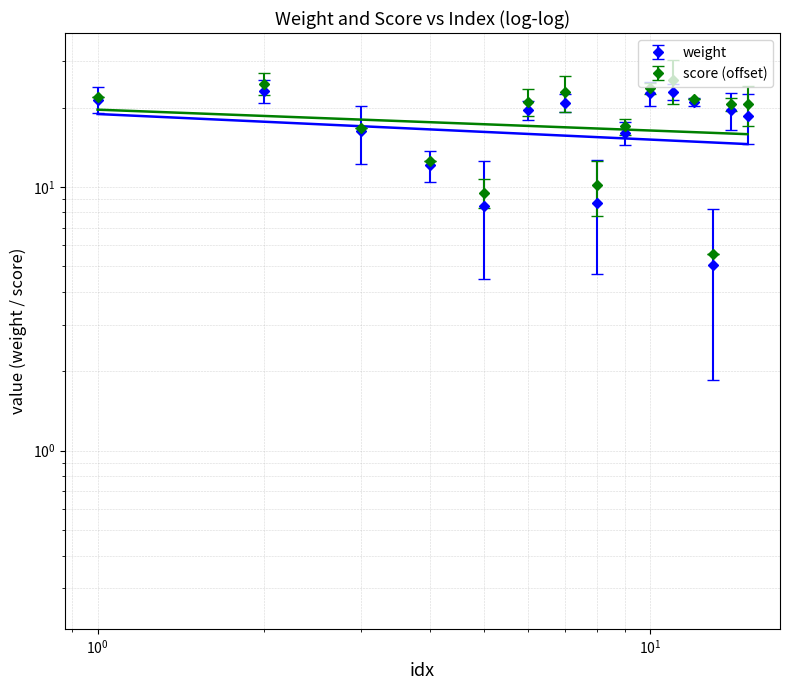

Reading left to right, what are all the values shown in this chart?

weight: 21.4	23.1	16.2	12.1	8.5	19.5	20.8	8.7	16.0	22.6	23.0	21.0	5.0	19.6	18.6
score: 21.9	24.6	16.8	12.6	9.5	21.0	22.8	10.2	17.0	23.6	25.5	21.5	5.5	20.6	20.6